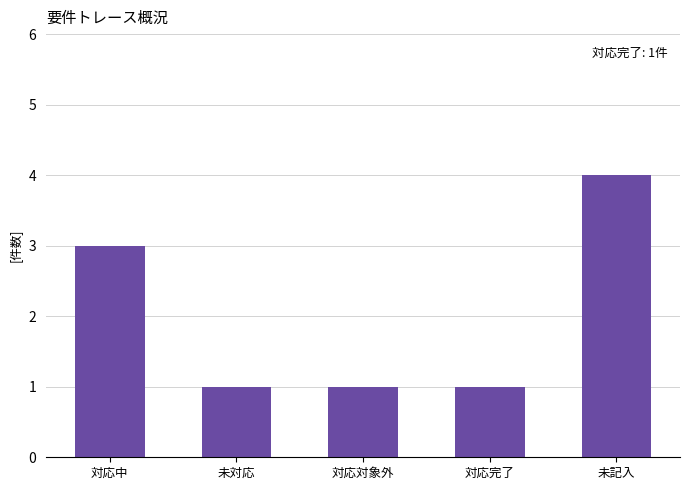

What is the change in value from 対応対象外 to 未記入?

+3